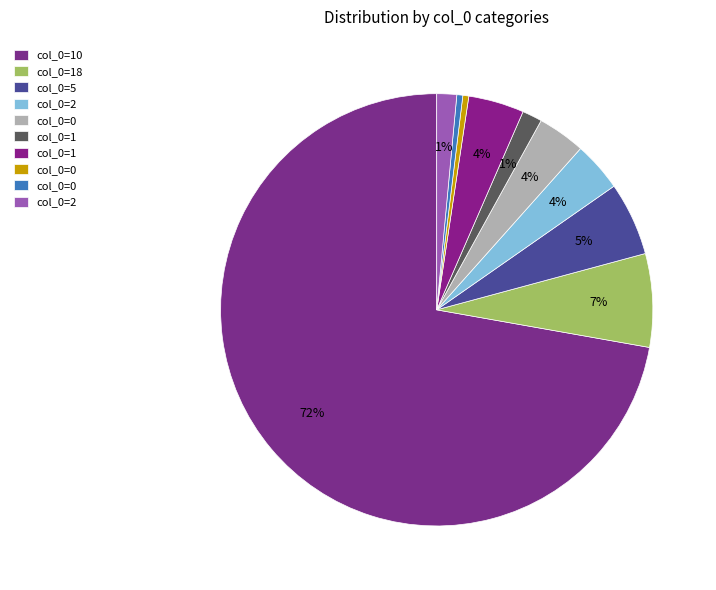

How many slices are in this pie chart?

10